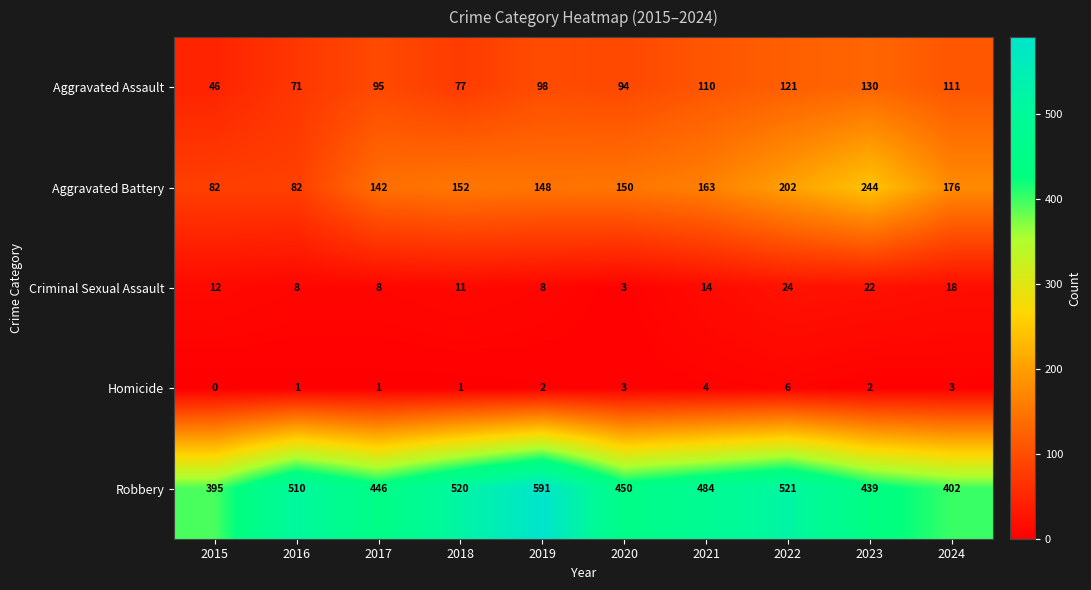

What is the average value of the Aggravated Battery series?

154